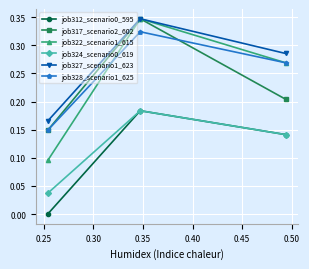

Which series has the largest total across all categories?

job327_scenario1_623